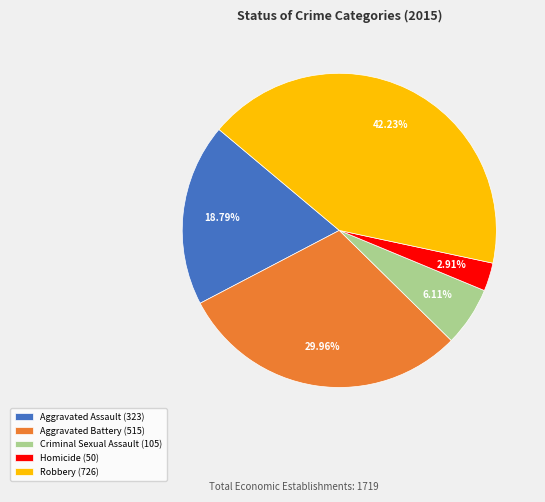

To the nearest percent, what is the difference between the Aggravated Battery and Robbery slice percentages?

12%